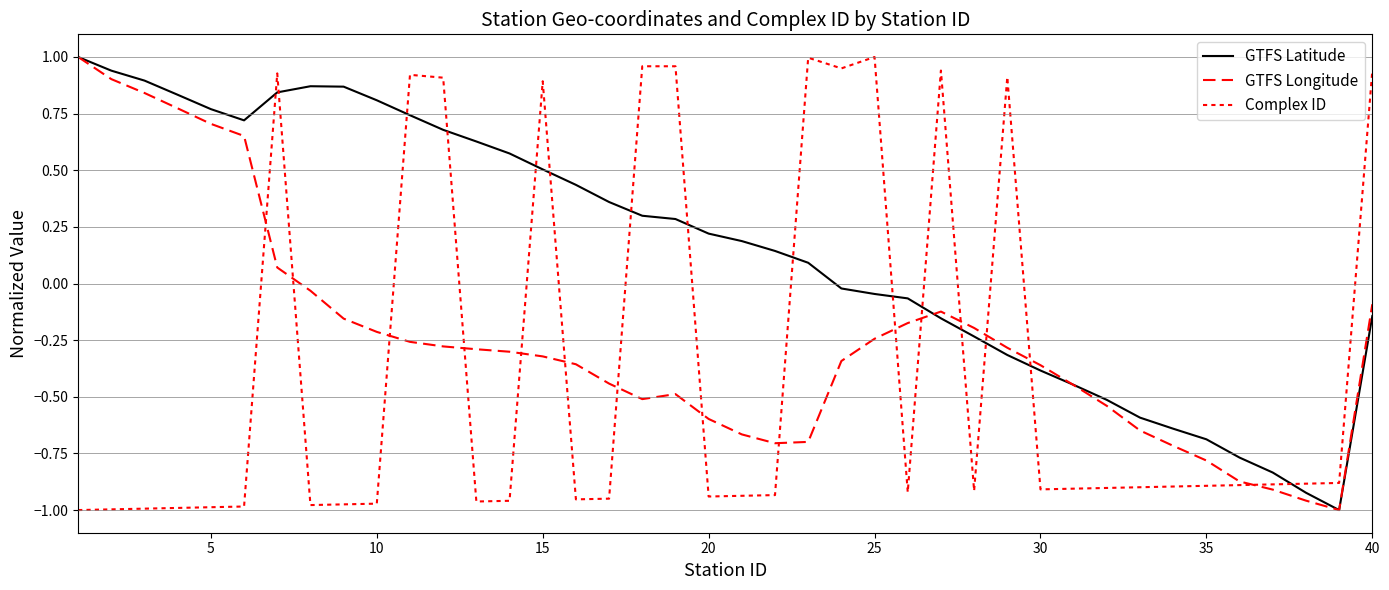

How many lines are shown in the chart?

3